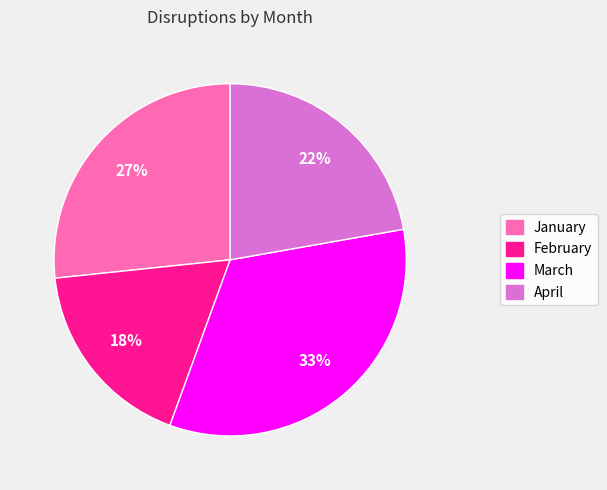

How many slices are in this pie chart?

4